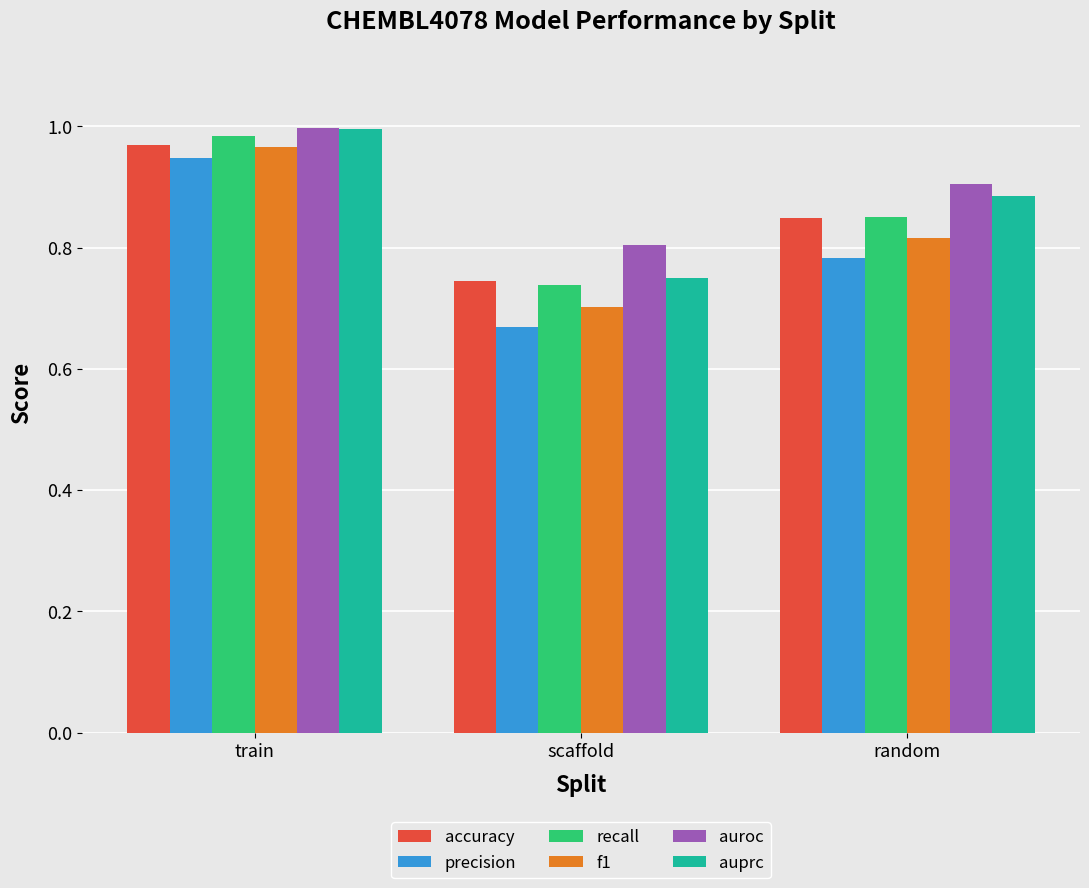

What is the total value across all series at scaffold?

4.4